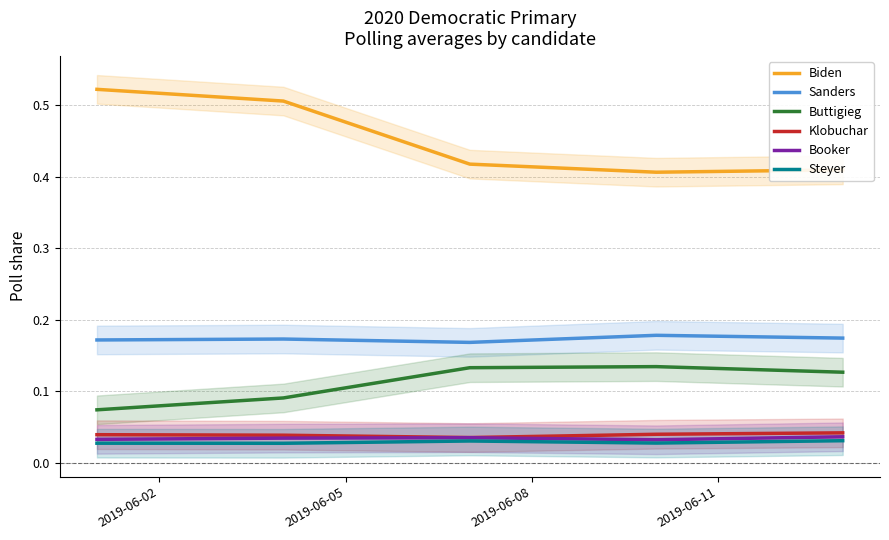

True or false: Buttigieg and Biden cross at least once.

False